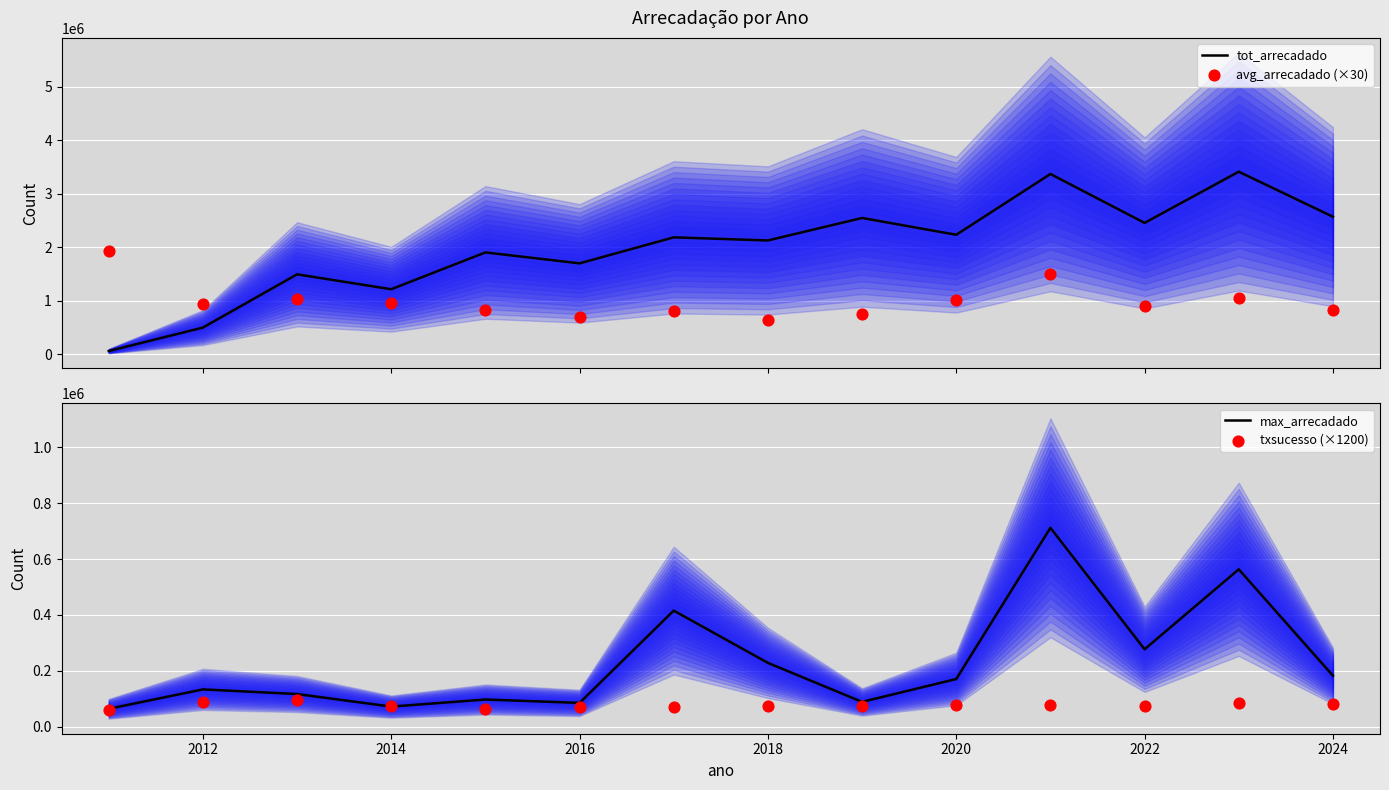

What is the minimum value for max_arrecadado?

64476.4